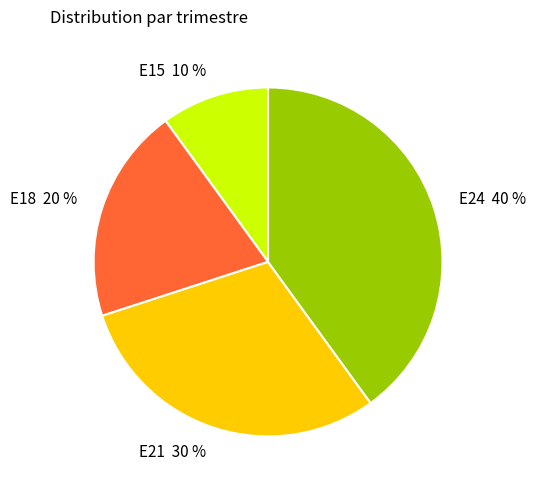

What is the smallest slice in the pie chart?

E15